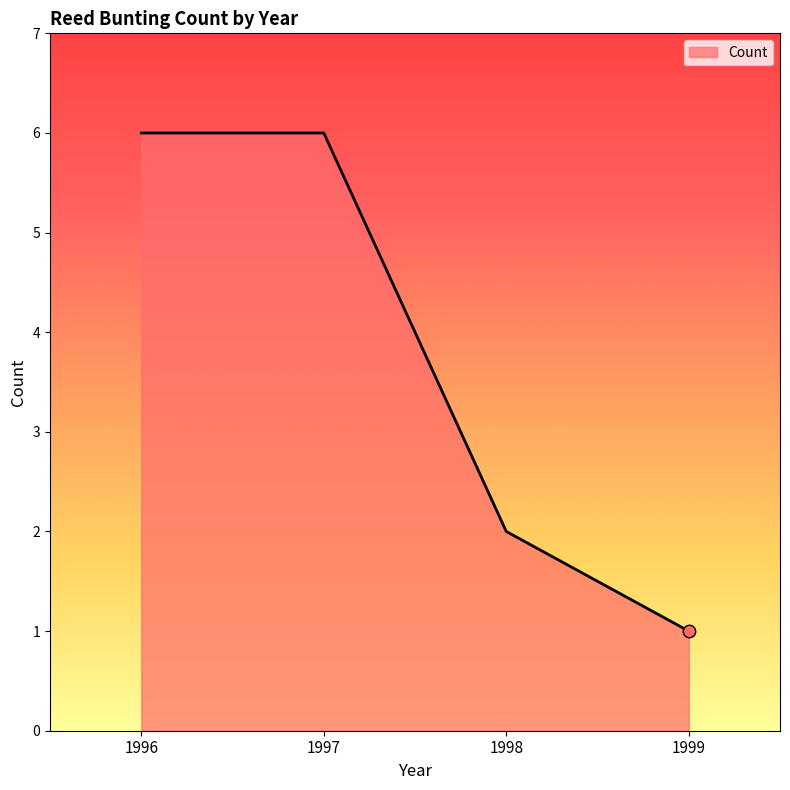

Approximately how many times larger is the value at 1998 compared to 1999?

2.0